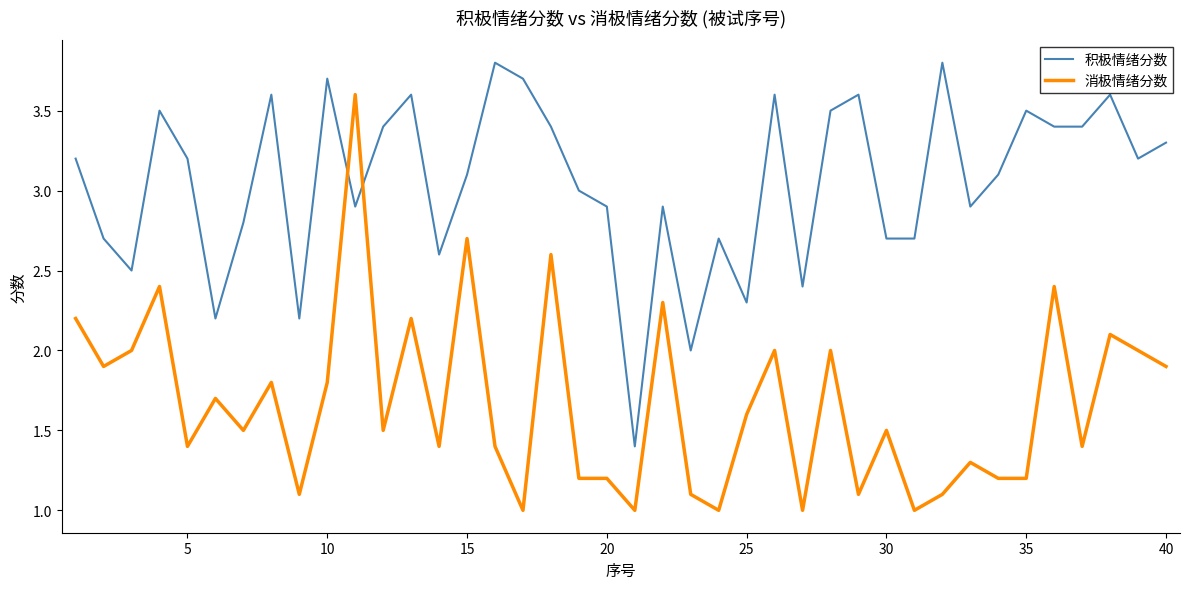

What is the minimum value for 消极情绪分数?

1.0